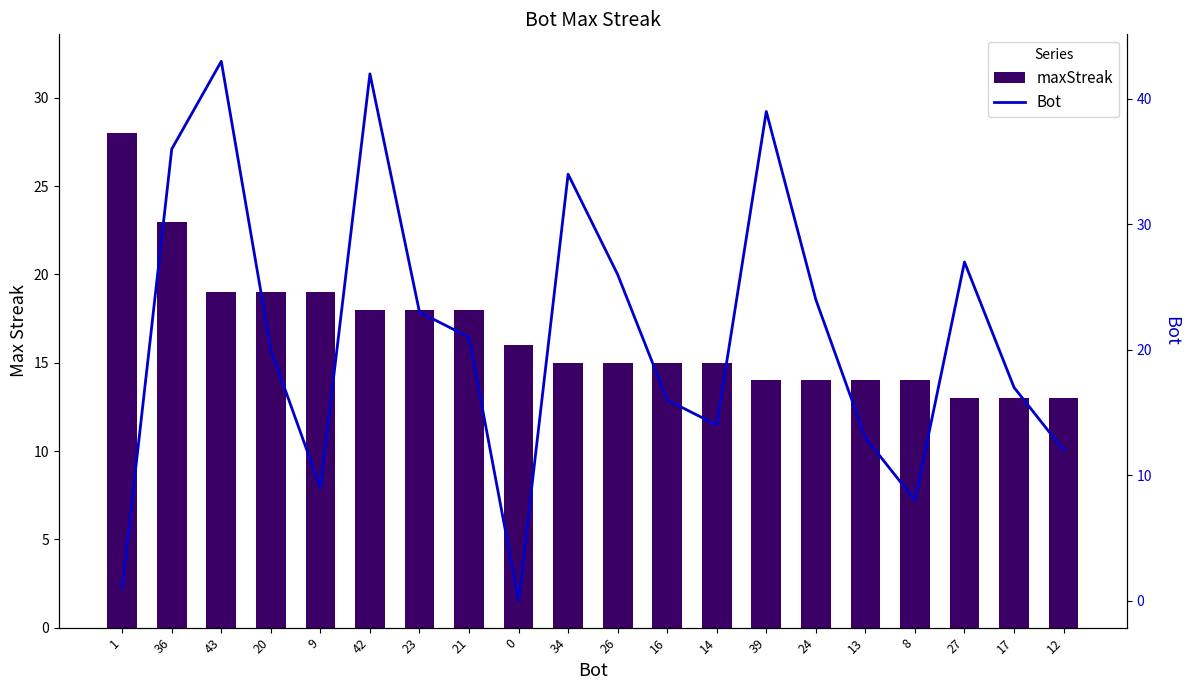

List the series in order of their overall mean, lowest first.

maxStreak, Bot